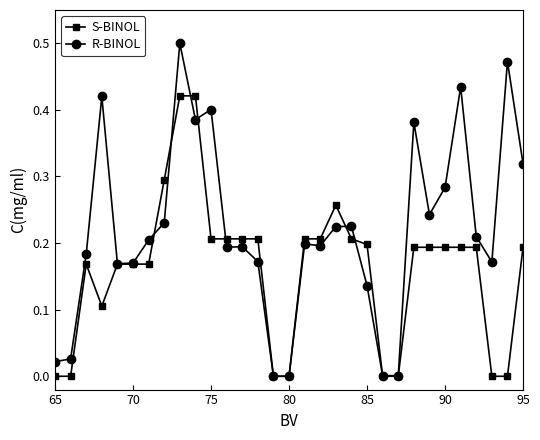

Rank the series by their average value, from lowest to highest.

S-BINOL, R-BINOL